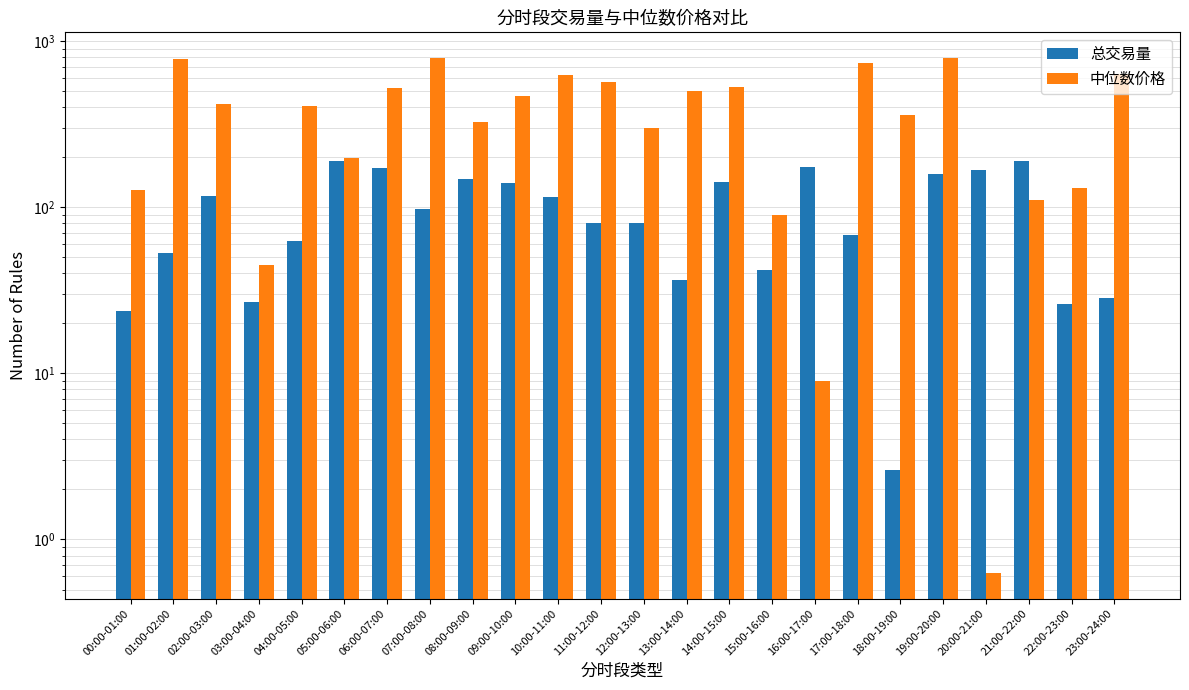

What position from the right is 04:00-05:00?

20